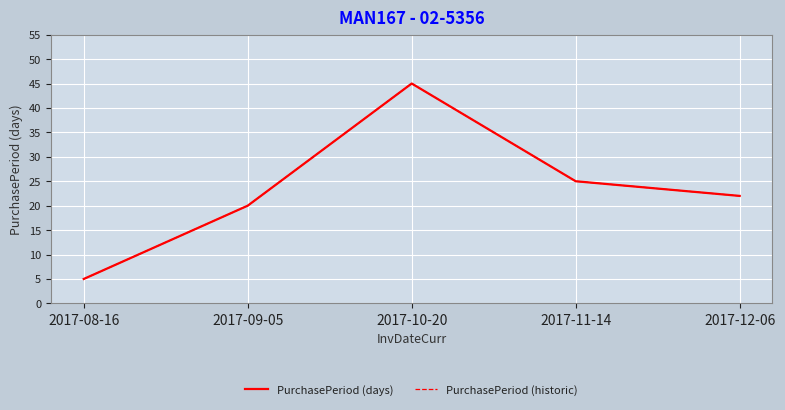

What are all the series names shown in the legend?

PurchasePeriod (days), PurchasePeriod (historic)